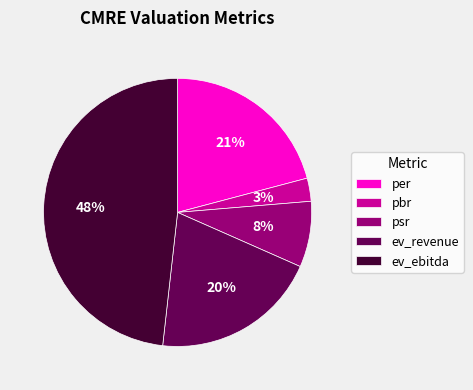

Count the number of slices in the pie.

5